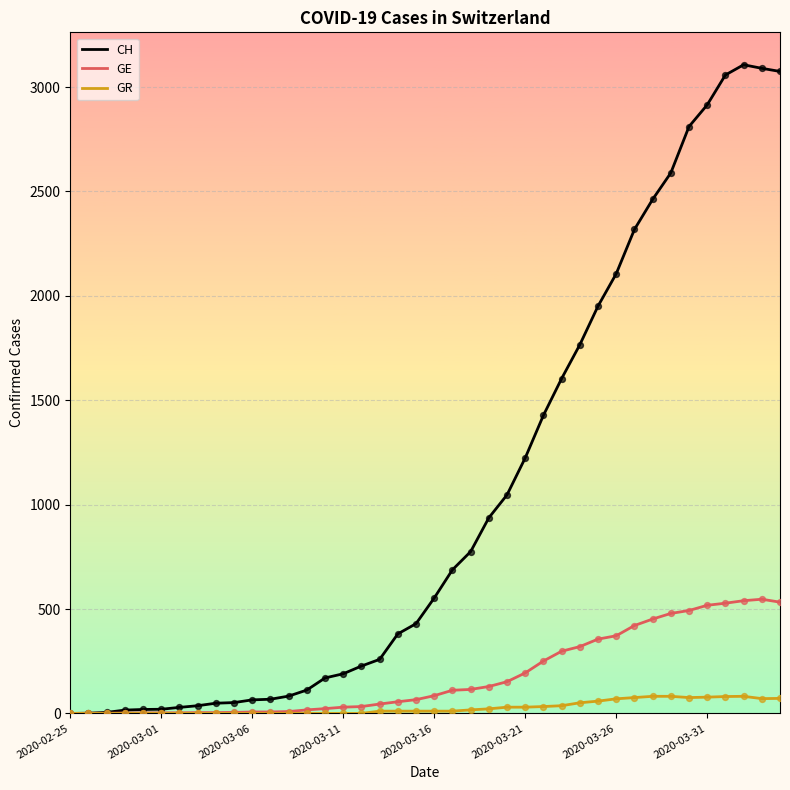

Which series has the largest total across all categories?

CH